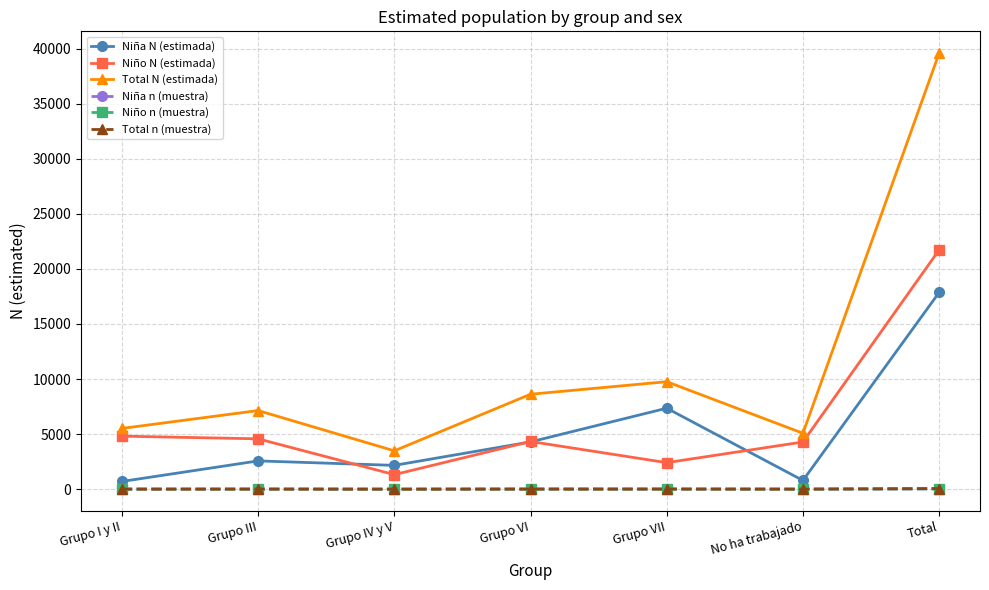

At which category is the sum across all series the highest?

Total